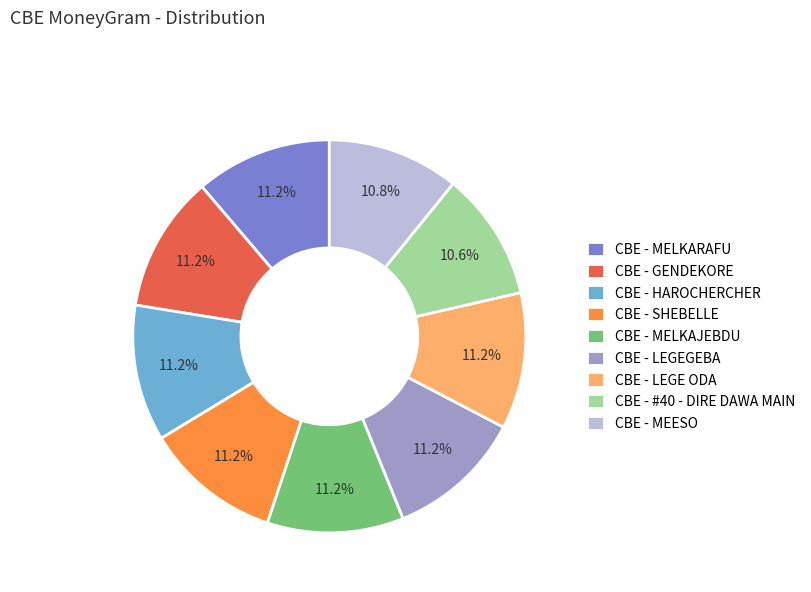

Is it true that CBE - MELKARAFU is 20% of the pie?

False